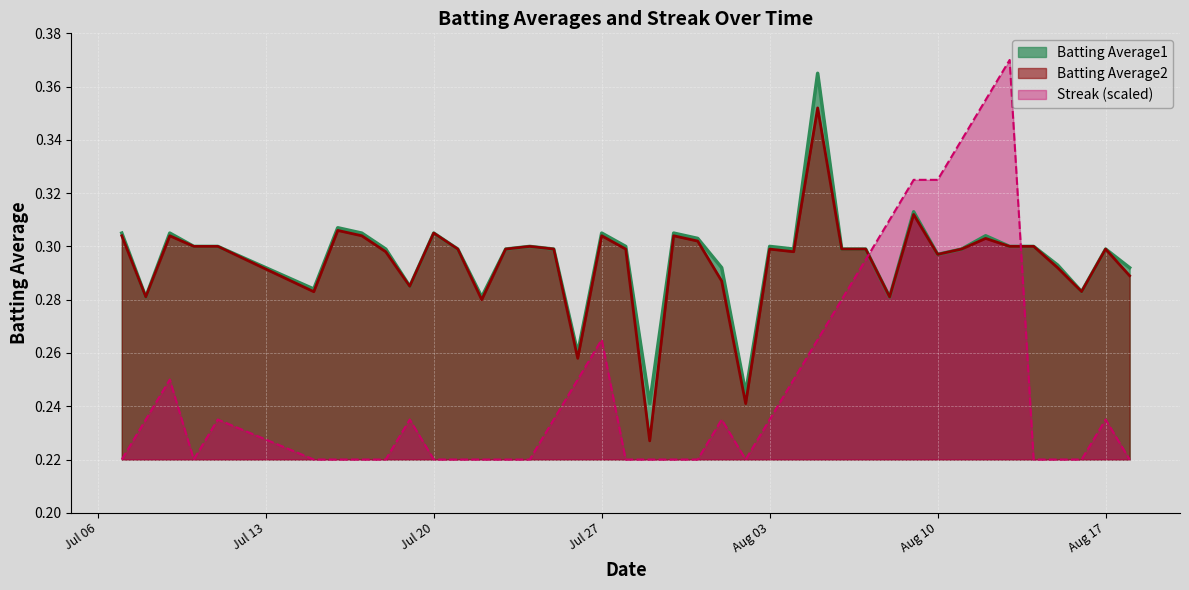

Which series has the widest spread of values?

Streak (scaled)